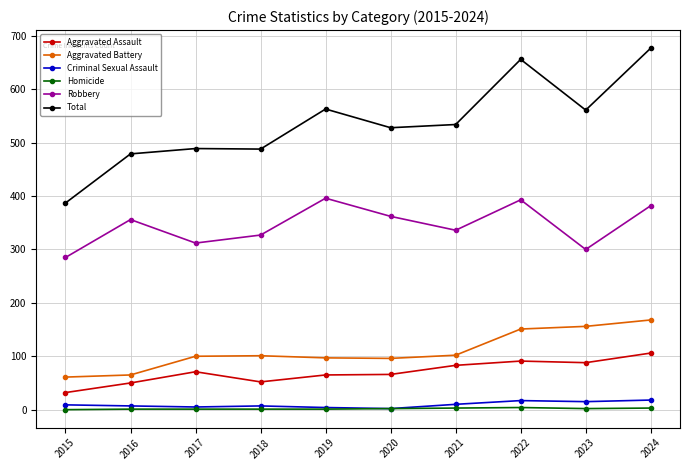

True or false: Total and Robbery intersect in this chart.

False